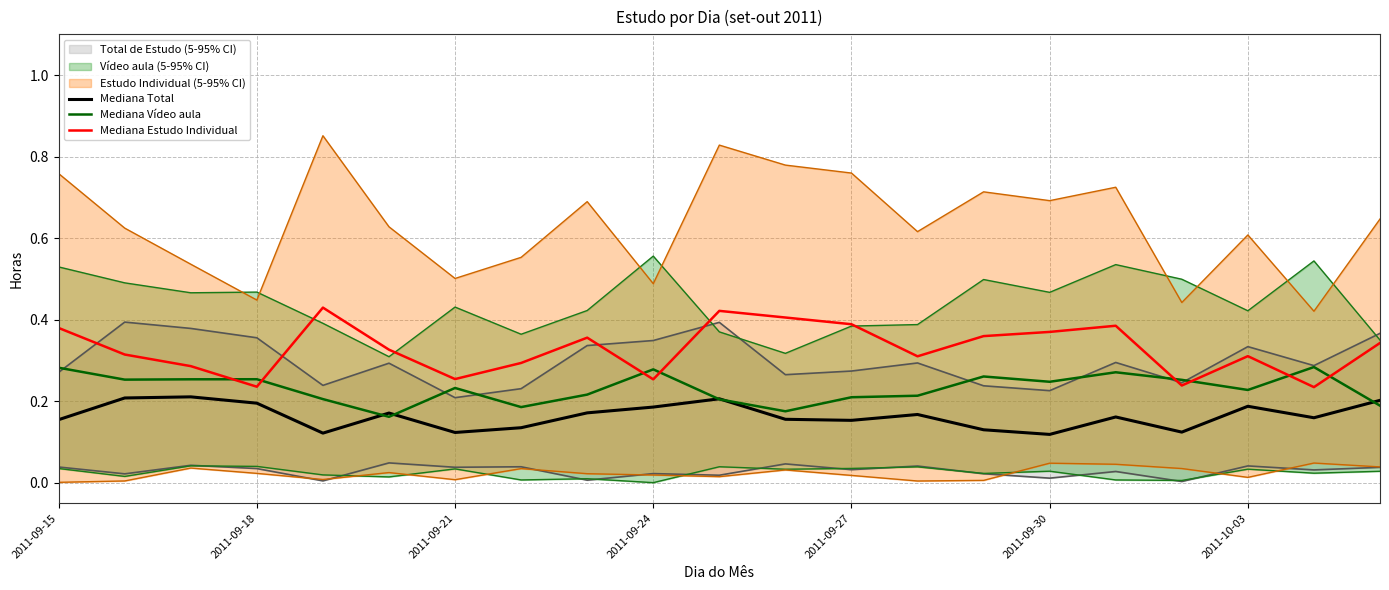

At how many categories does at least one series exceed 0?

21